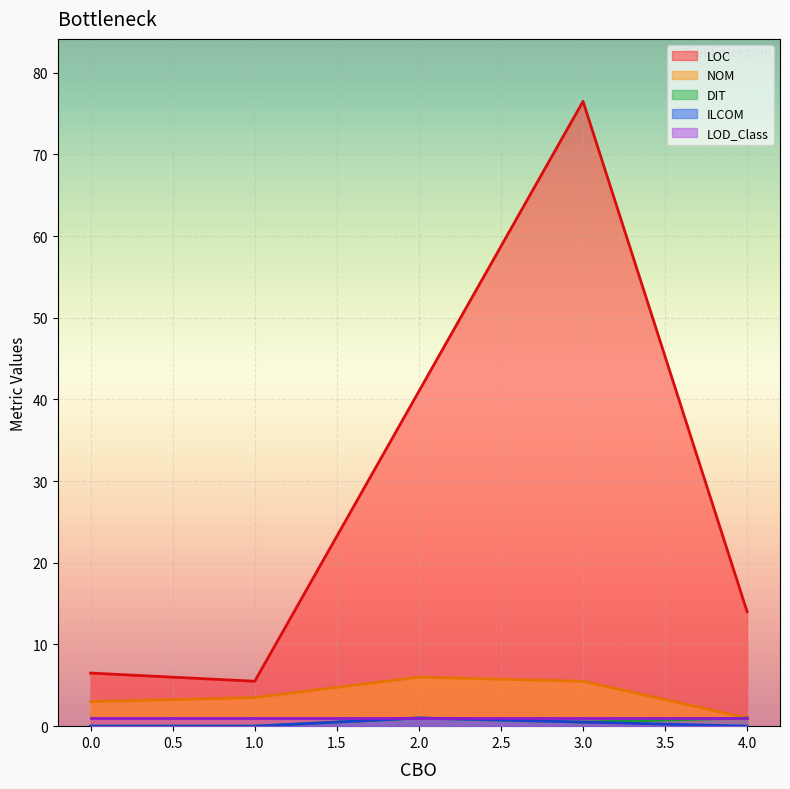

How many distinct data groups are displayed?

5